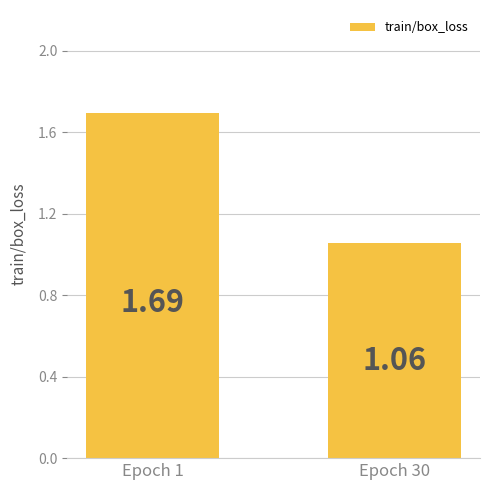

The value at Epoch 1 is 1.7. True or false?

True